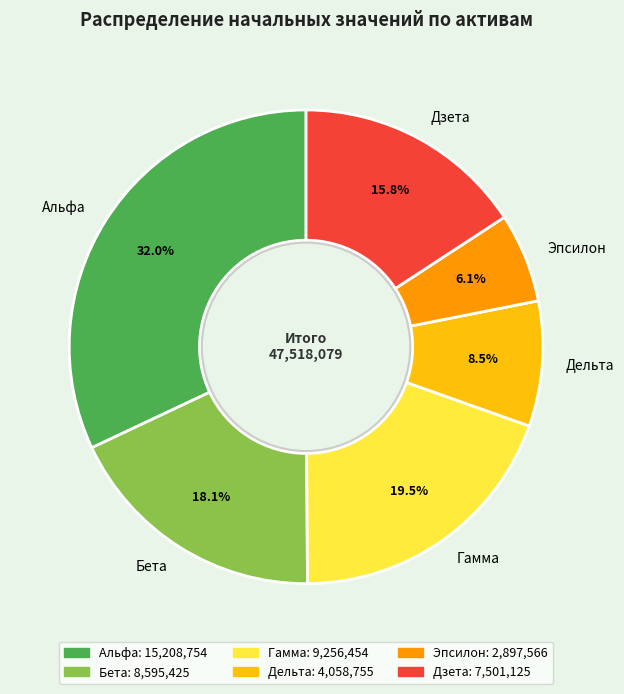

To the nearest percent, what is the combined percentage of Дзета and Бета?

34%